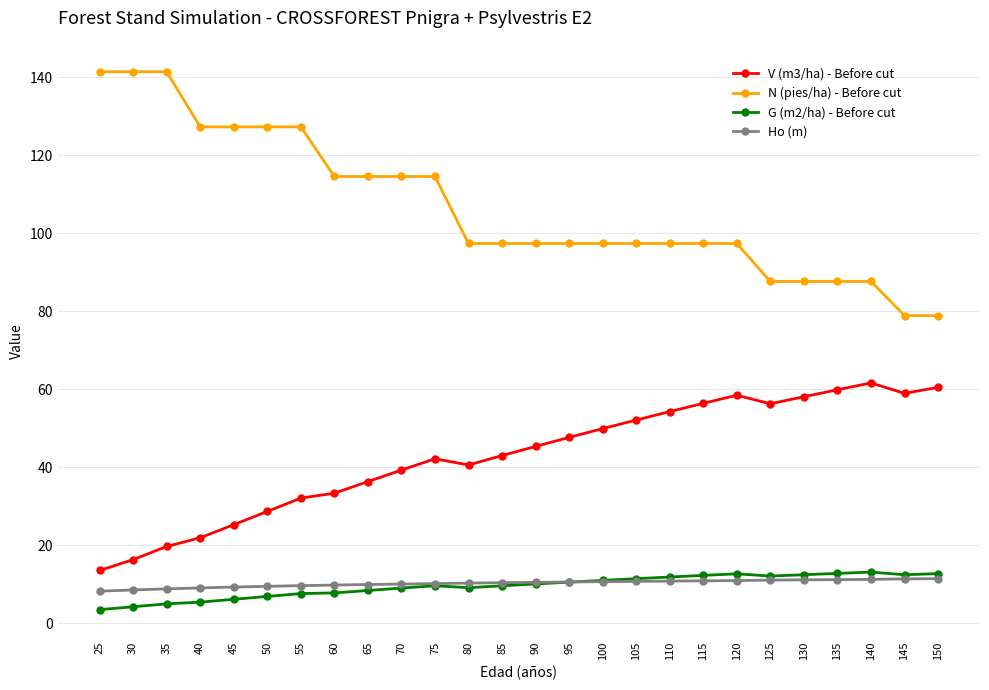

Which series has the largest total across all categories?

N (pies/ha) - Before cut